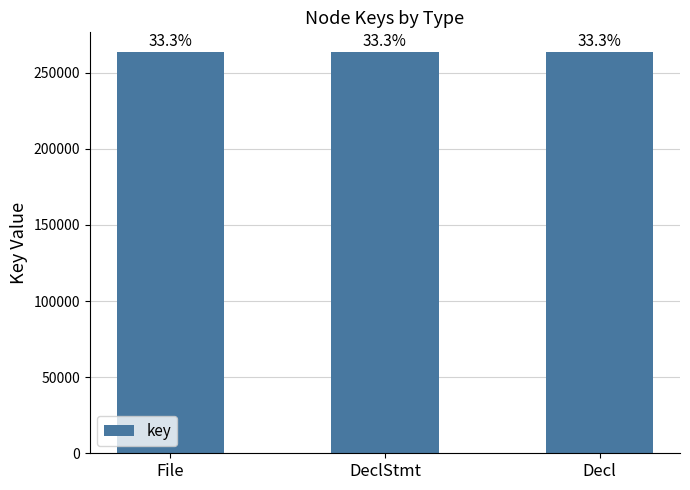

Rank the categories by value from highest to lowest.

Decl, DeclStmt, File